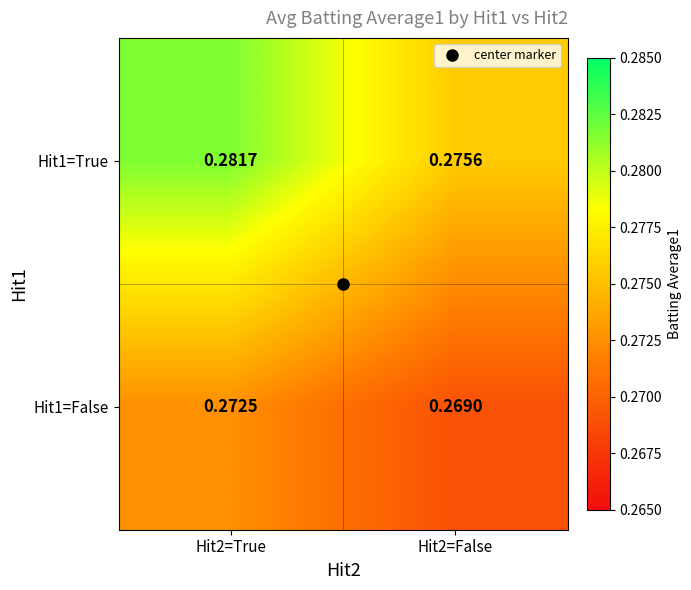

Which series has the widest spread of values?

Hit1=True